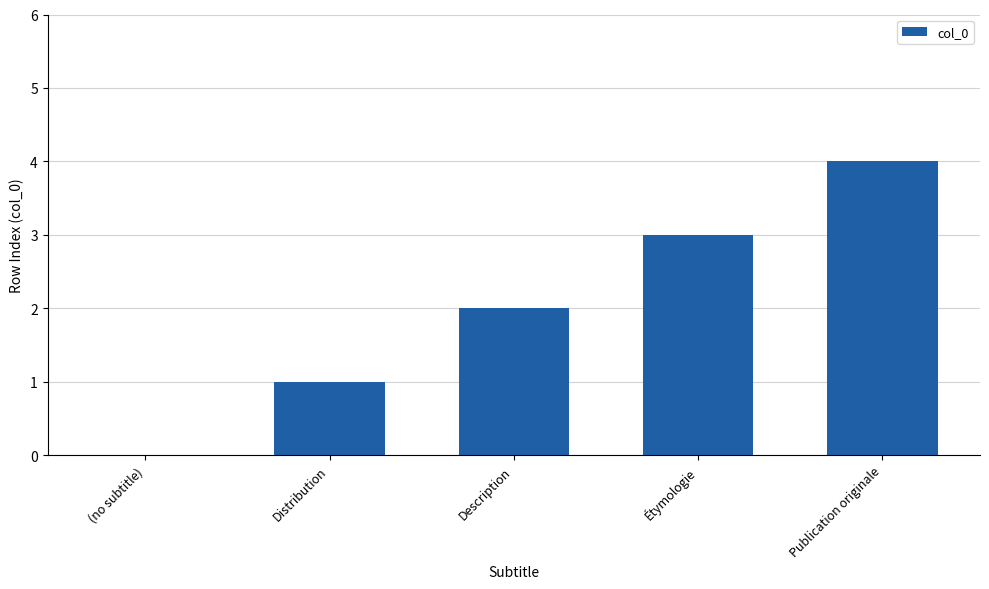

Which category has the highest value across all series?

Publication originale